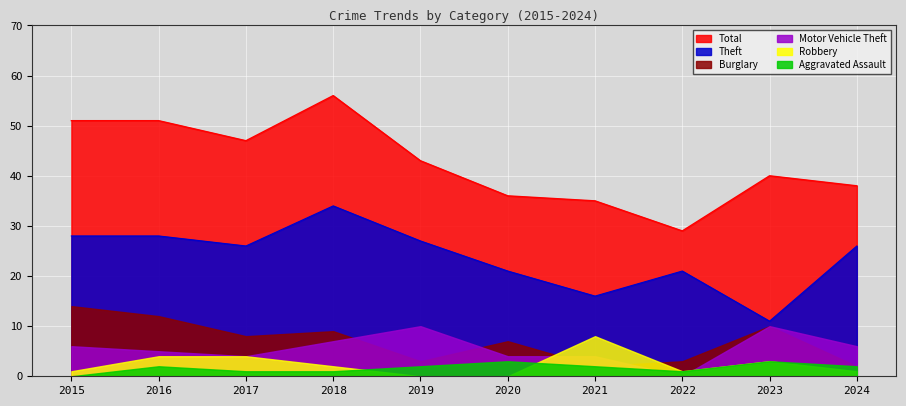

Does the chart display data point markers on the line(s)?

No